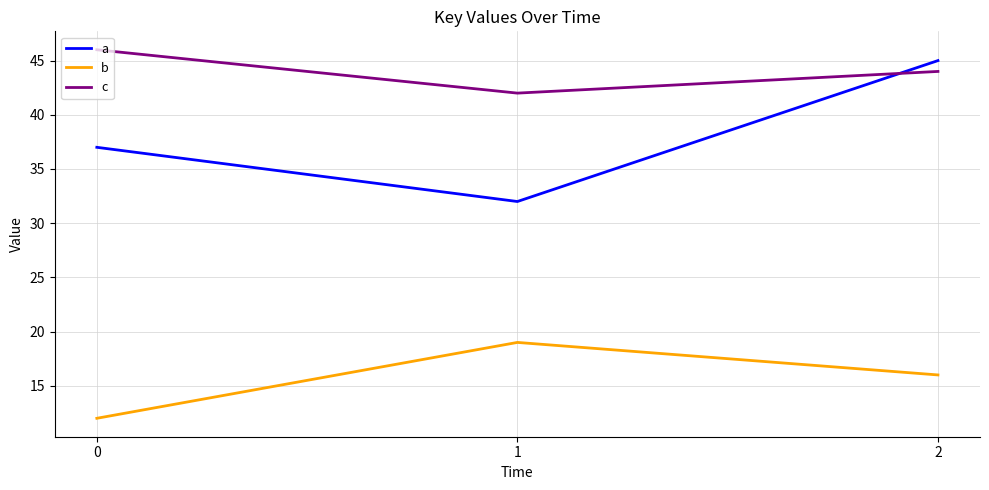

Does the chart have visible grid lines?

Yes